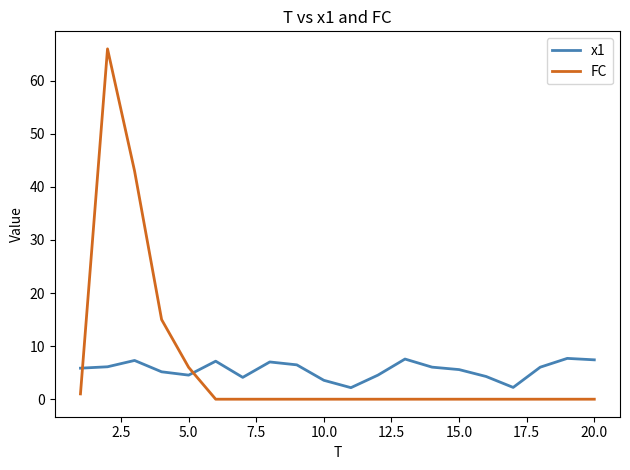

Which series has the widest spread of values?

FC